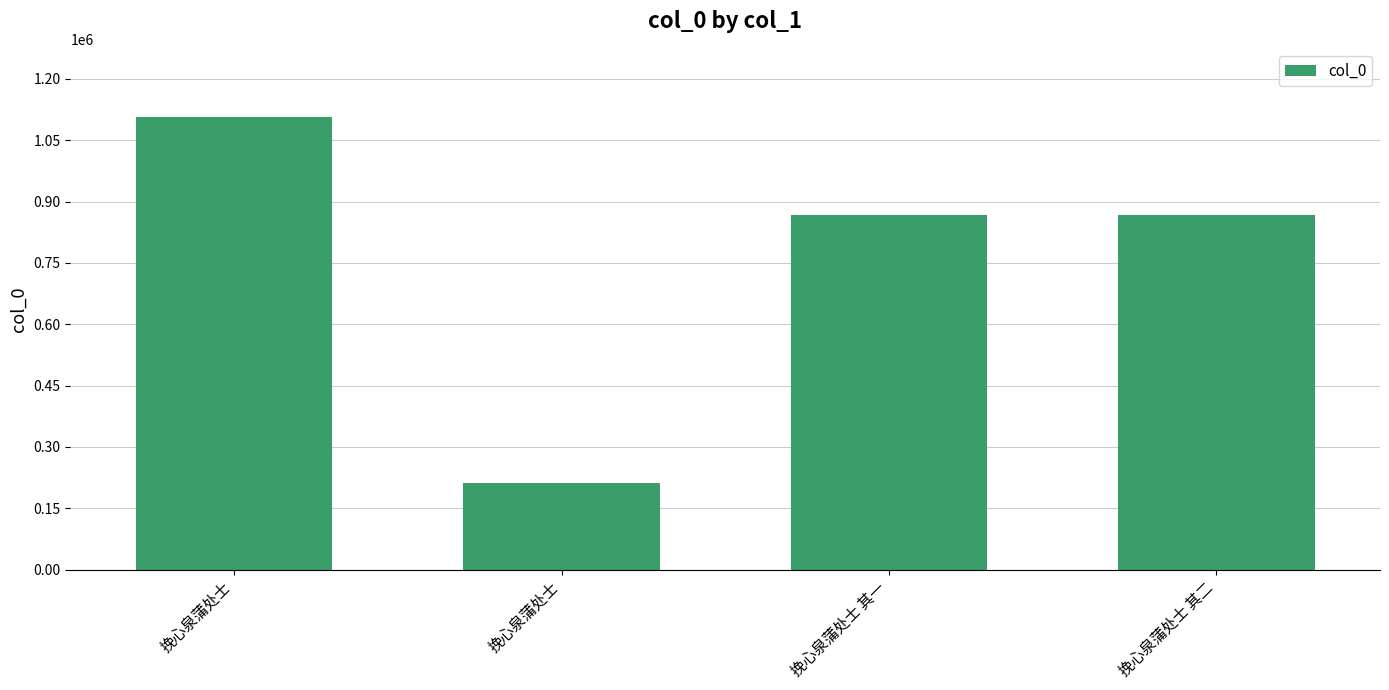

Where is the data nearest to the value 660039?

挽心泉蒲处士 其一